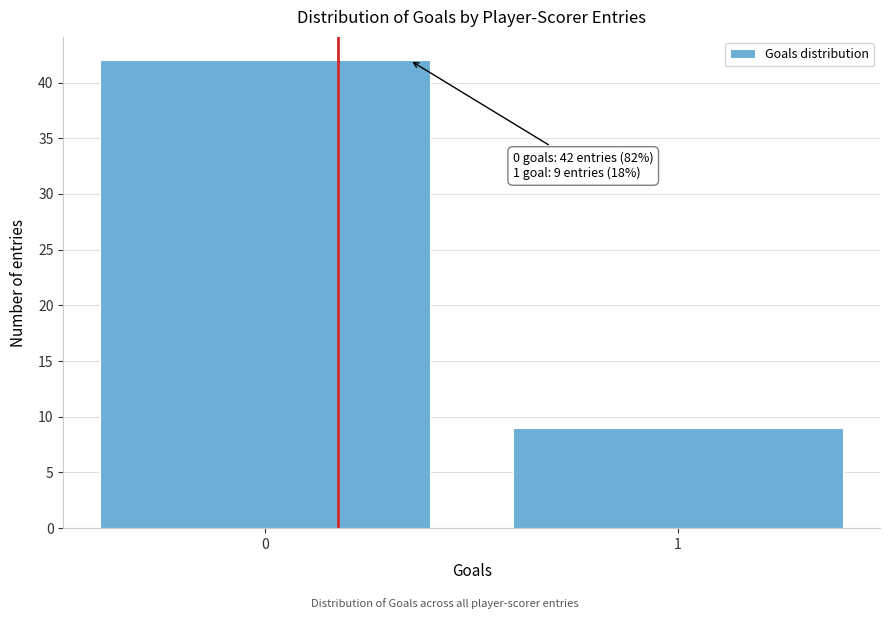

Reading left to right, transcribe all the data shown in this chart.

0=42	1=9